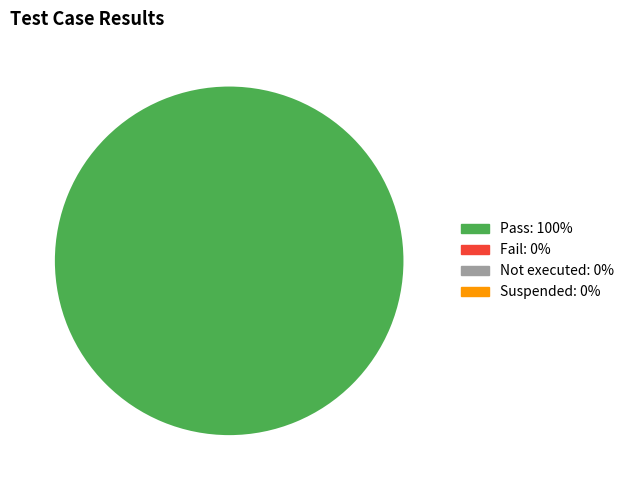

Does any single category account for the majority?

Yes